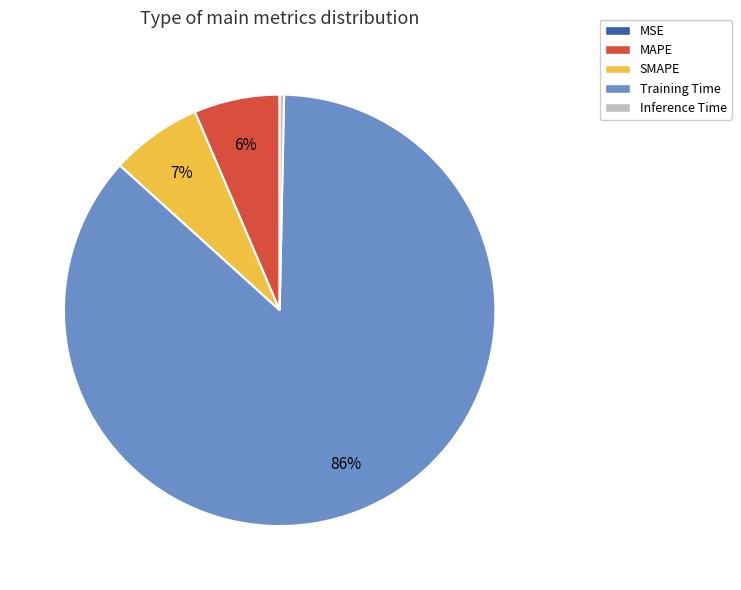

To the nearest percent, what is the average slice percentage?

20%